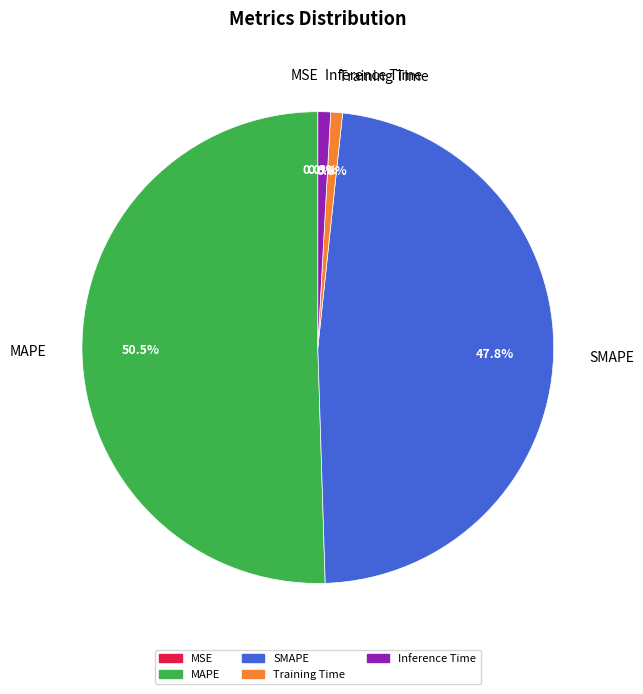

Which slice represents more than half of the pie?

MAPE